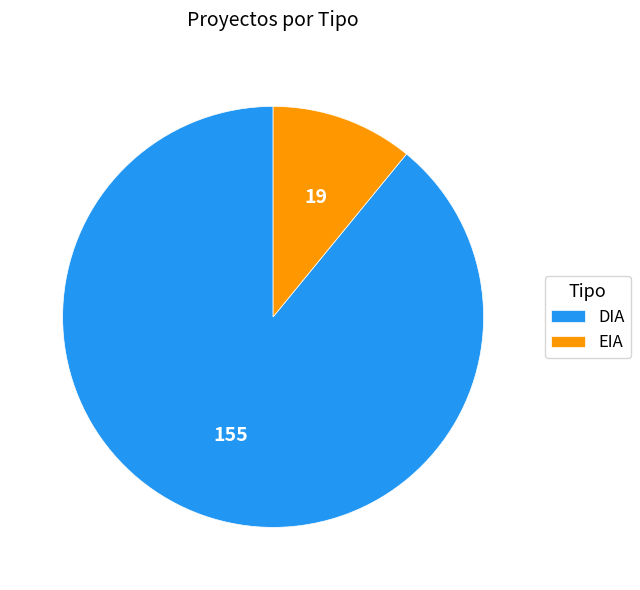

Is there any slice that represents more than half of the pie?

Yes